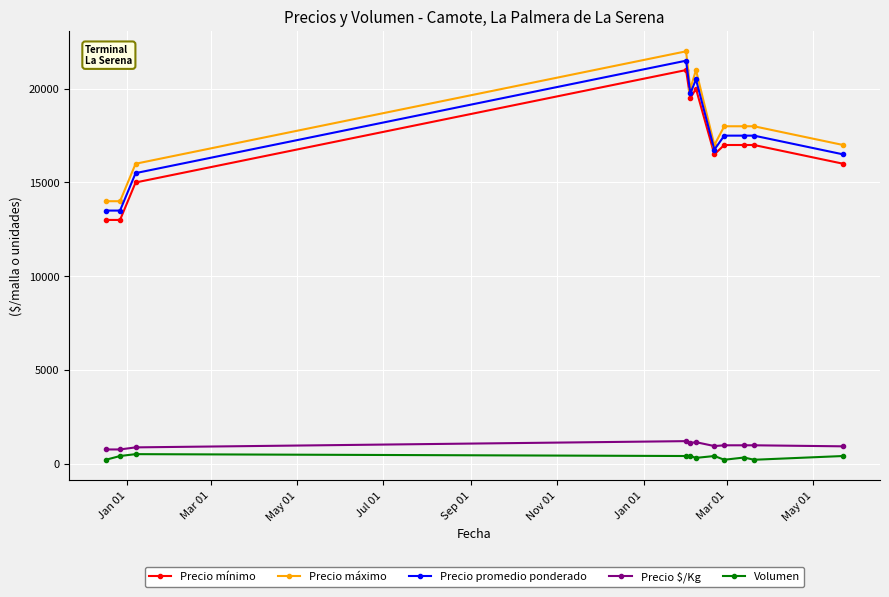

Does the chart have visible grid lines?

Yes